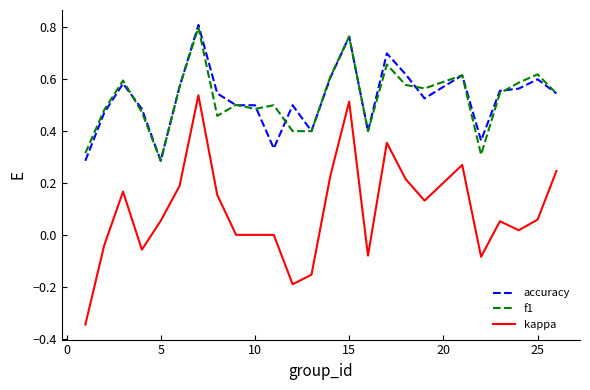

Which series has the largest range (max minus min)?

kappa